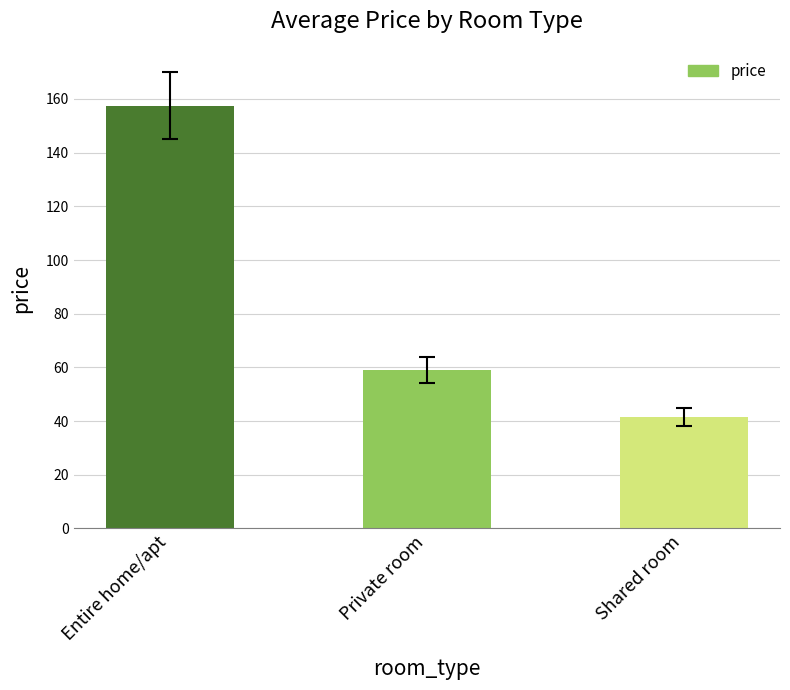

What is the difference between the maximum and minimum values?

115.9